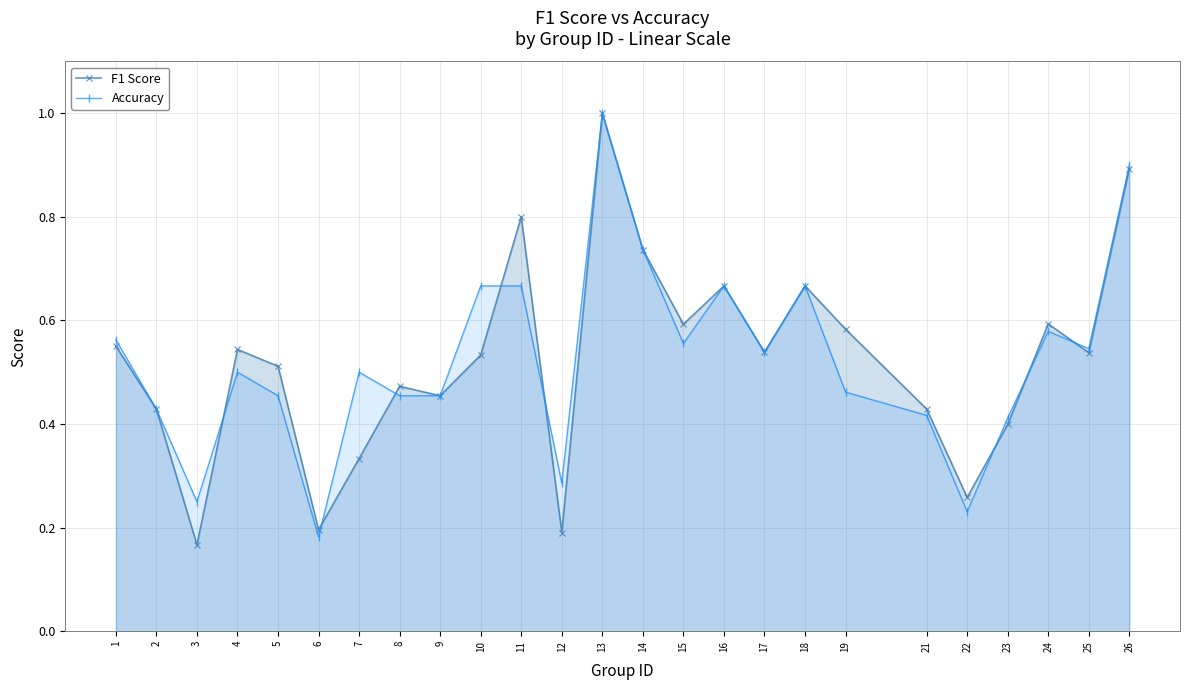

Where is Accuracy nearest to the value 0?

6